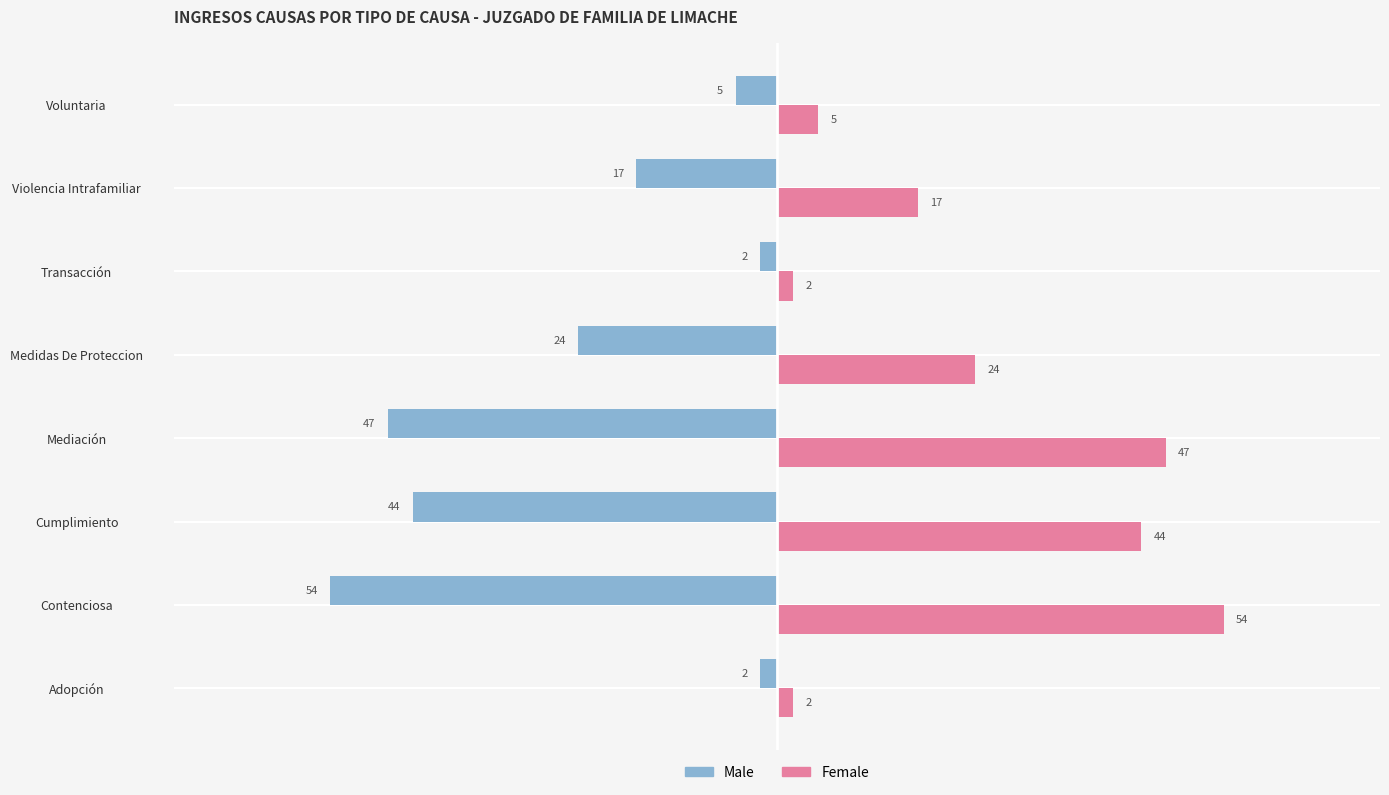

How many values in the Male series are below -17?

4